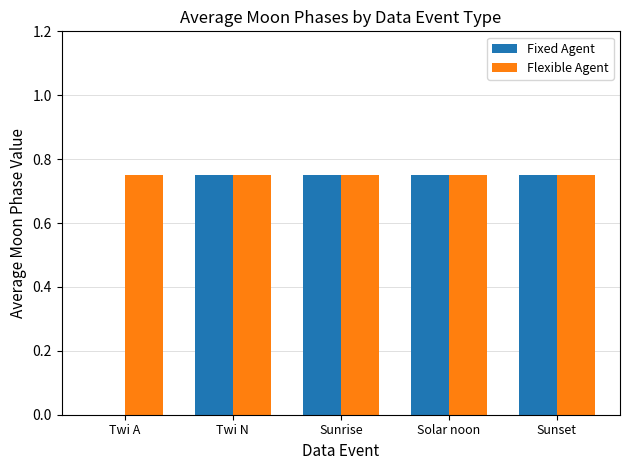

The value of Flexible Agent at Solar noon is 1.2. True or false?

False